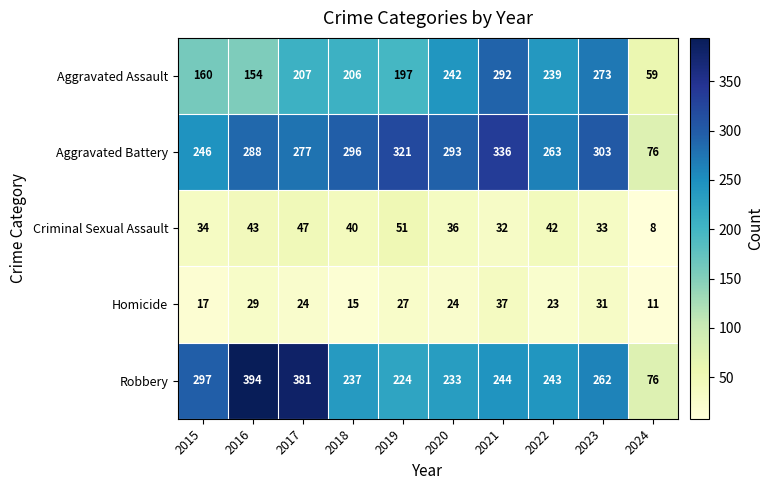

What is the greatest value displayed?

394